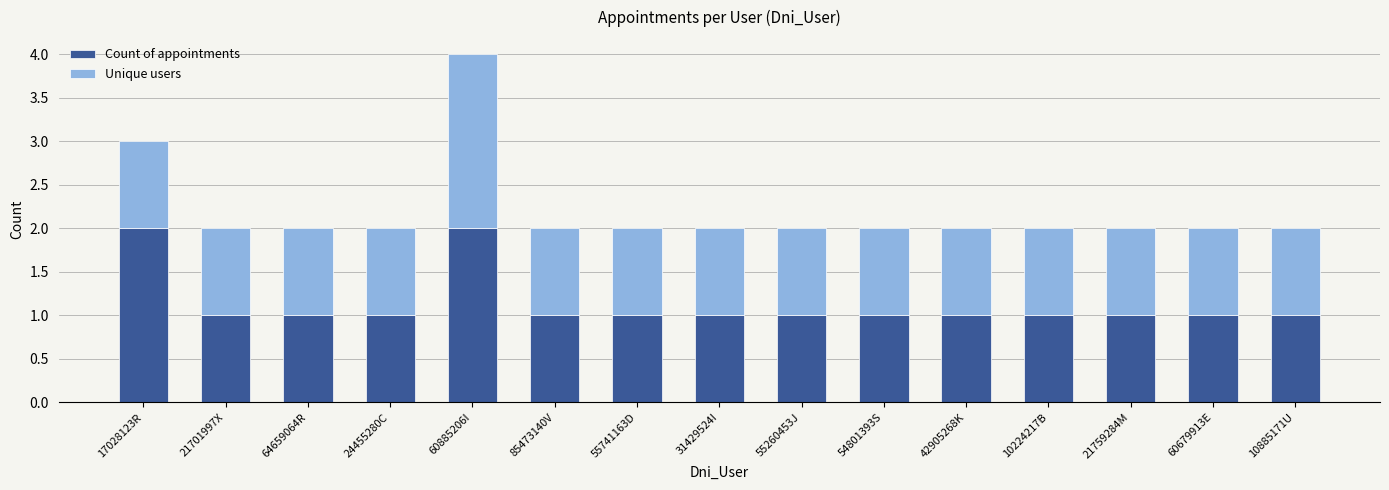

What is the difference between the second highest and second lowest values in the Count of appointments series?

1